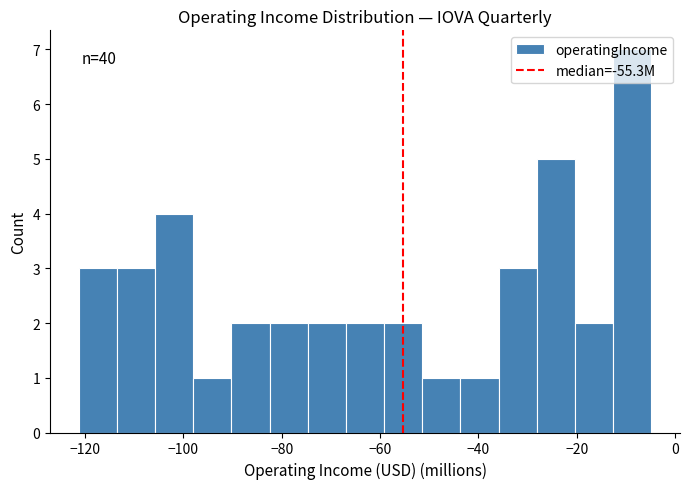

Read against the x-axis, roughly where is the centre of the tallest bar?

-8